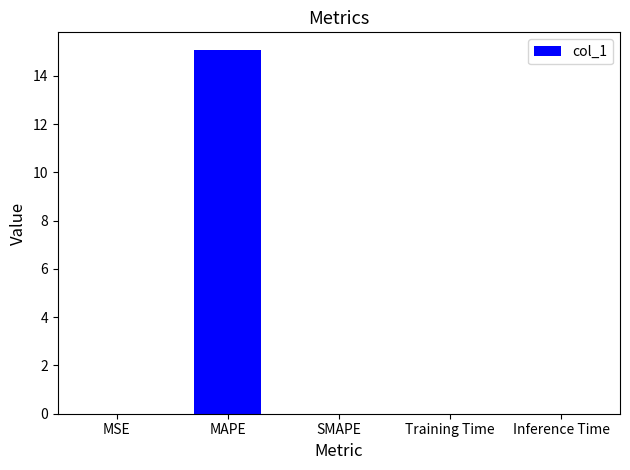

What is the sum of the values at MAPE and SMAPE?

15.1